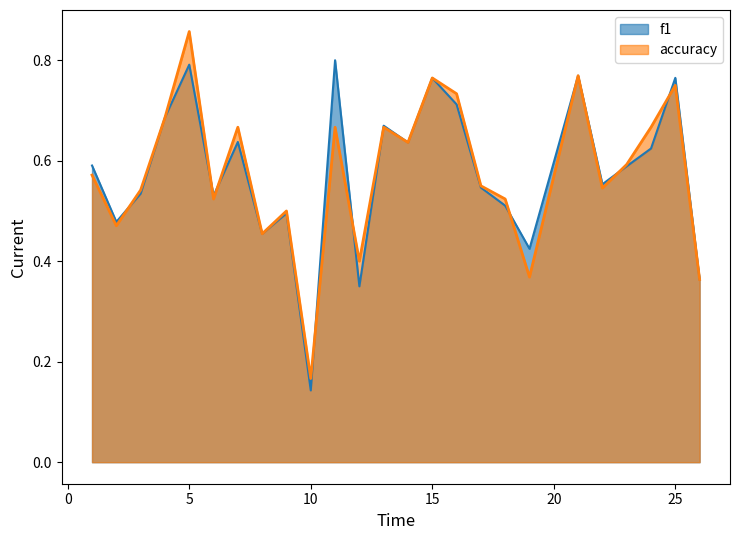

What is the value of the f1 point at the 5th from the left?

0.8